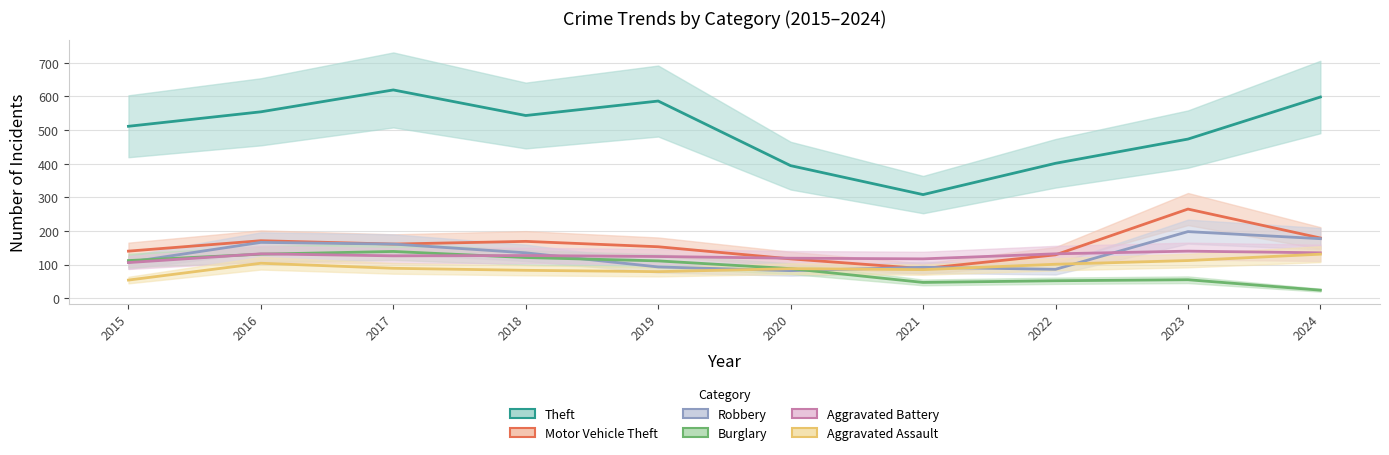

What is the difference between the maximum and second lowest values in the Burglary series?

92